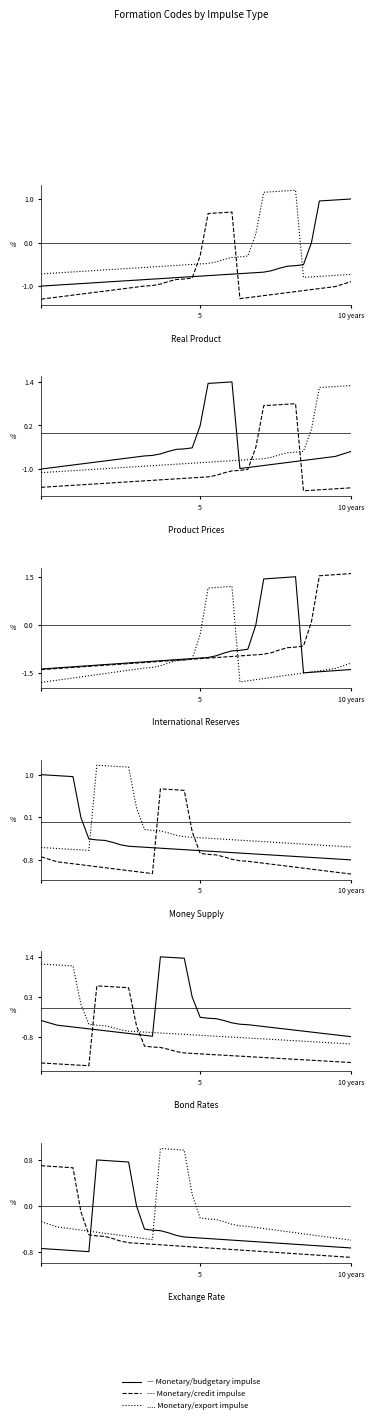

What is the value of the Monetary/export impulse point at the 26th from the left?

-0.4